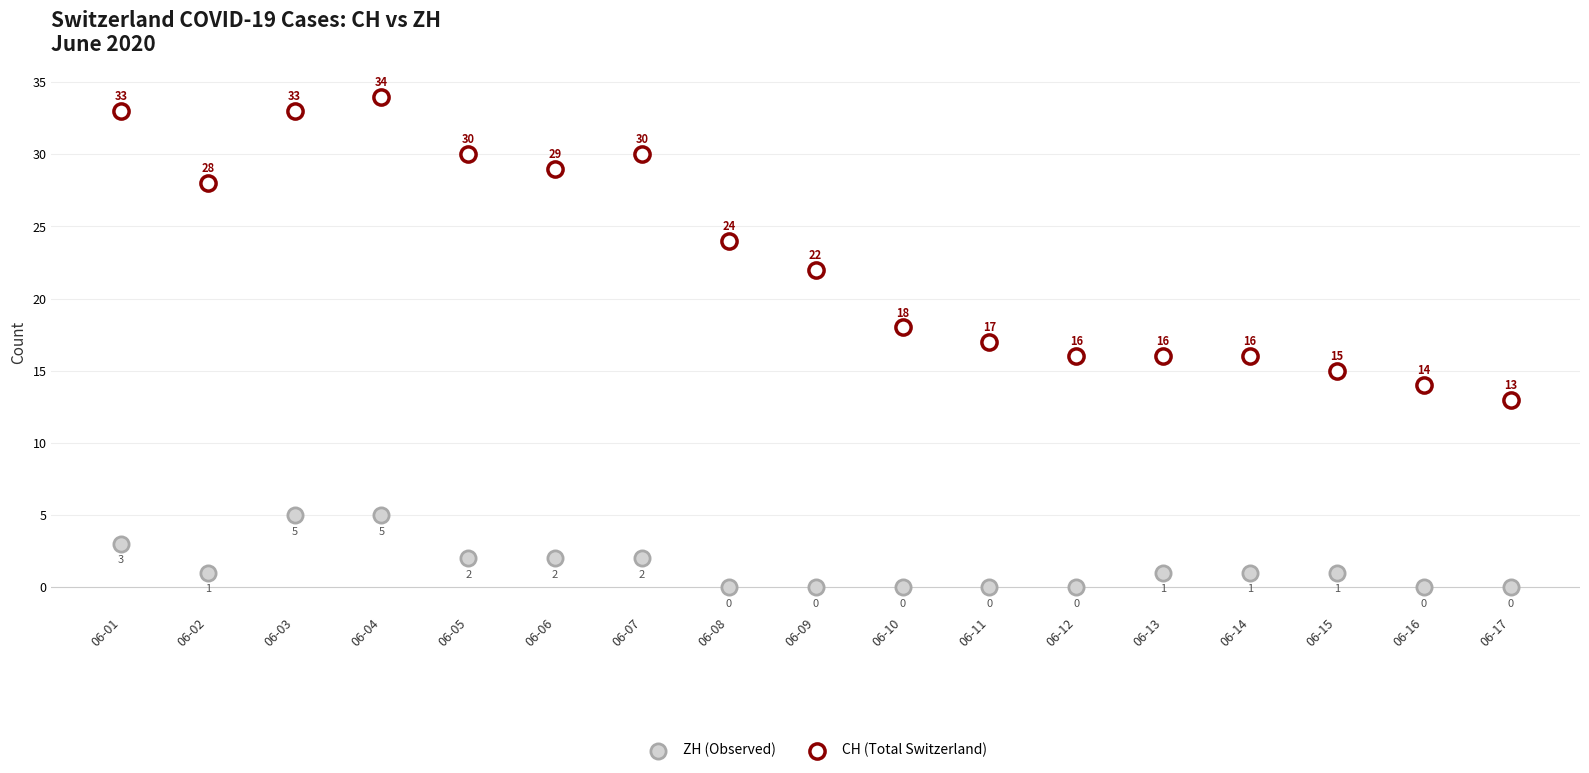

Across all series, what Y value is closest to 17?

17